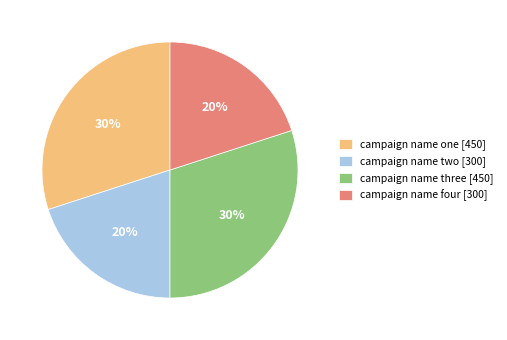

Is there a majority slice in this chart?

No